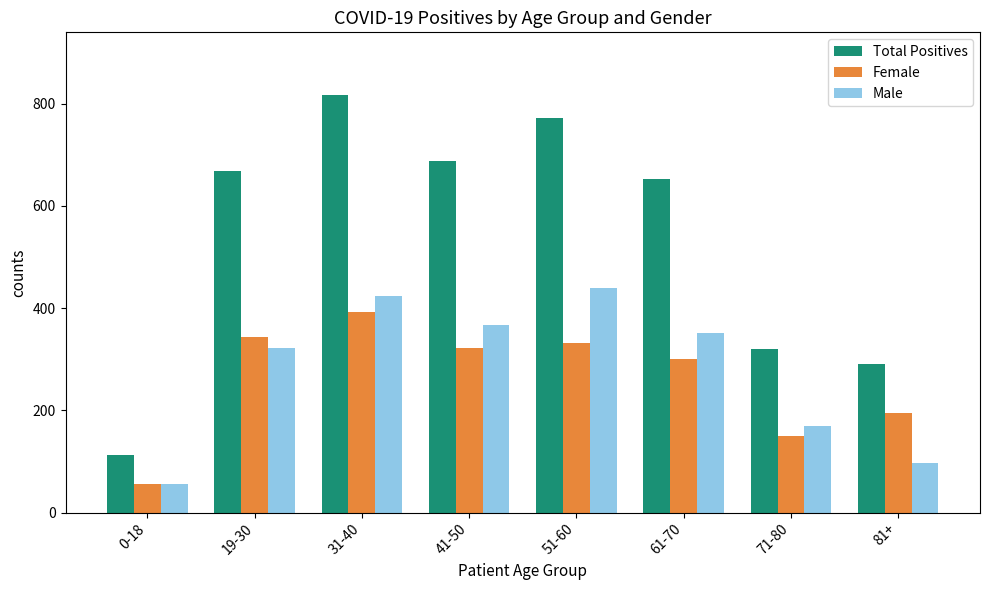

Which label corresponds to the largest value in the chart?

31-40